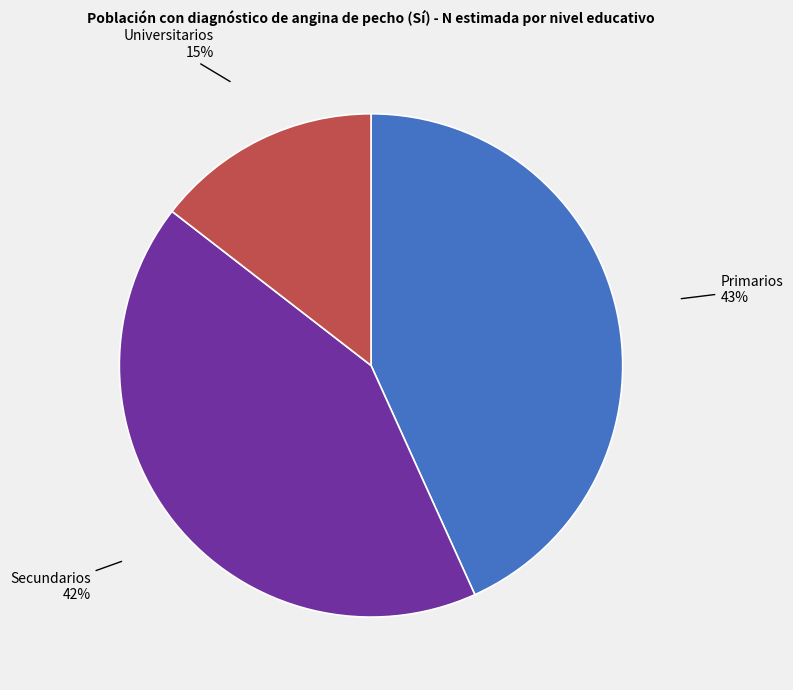

How many segments does this pie chart have?

3